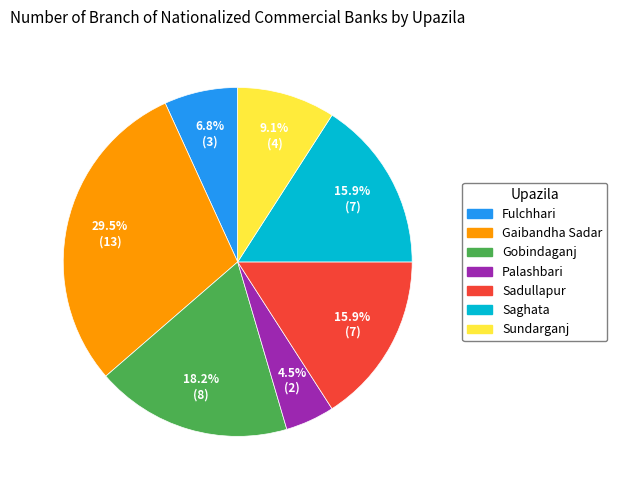

What percentage is the Saghata slice, to the nearest percent?

16%